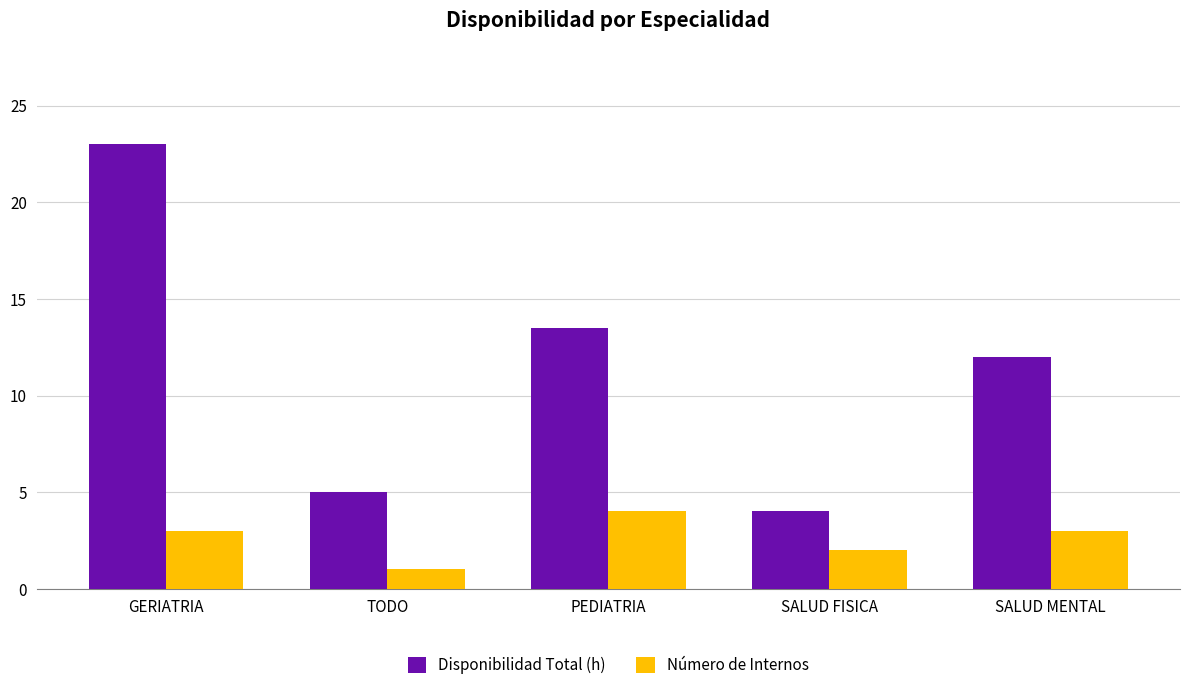

The Disponibilidad Total (h) series shows 1.1 at SALUD FISICA. True or false?

False